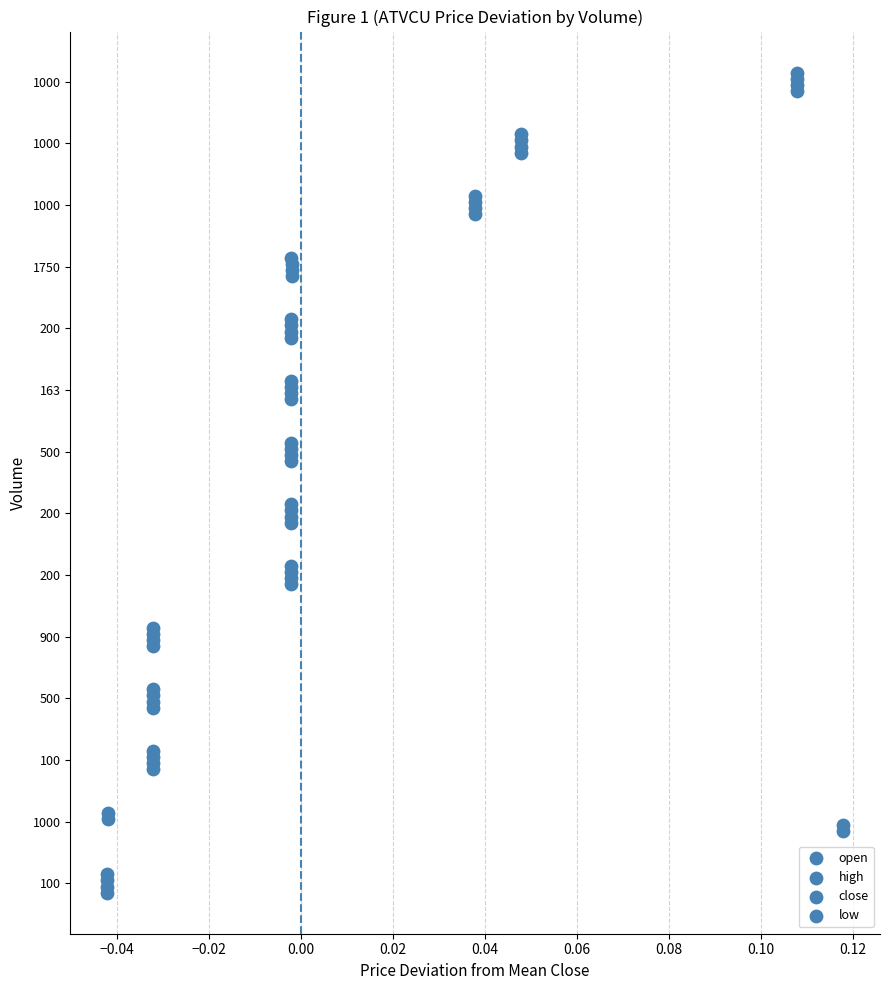

Which series has the largest Y range (max minus min)?

open